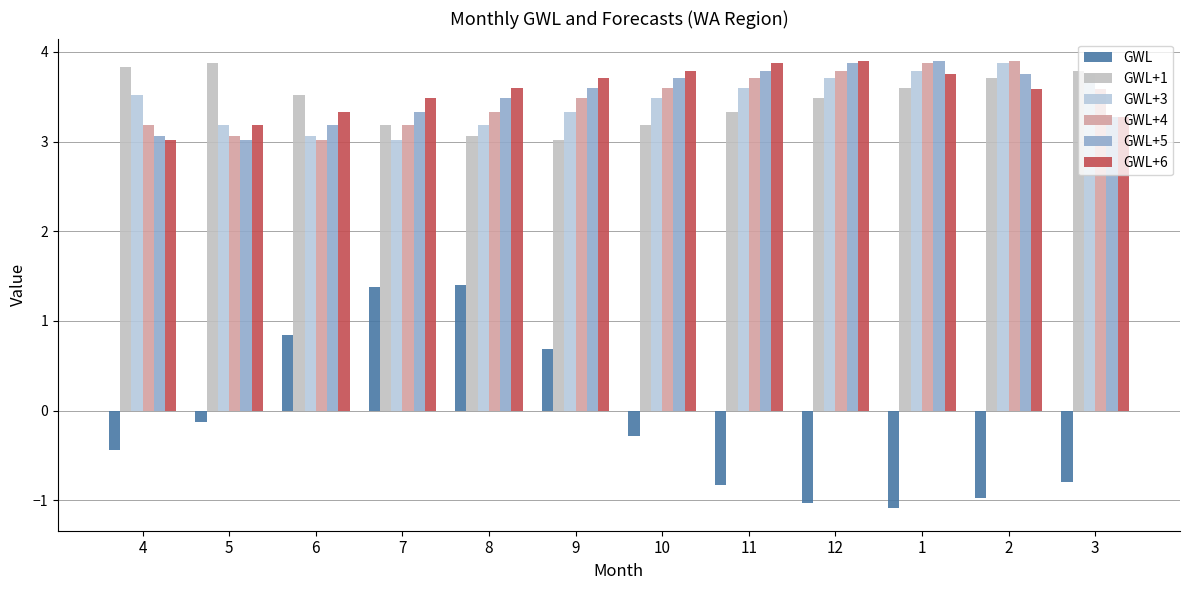

Reading left to right, list all the values displayed in this chart.

GWL: -0.4	-0.1	0.8	1.4	1.4	0.7	-0.3	-0.8	-1.0	-1.1	-1.0	-0.8
GWL+1: 3.8	3.9	3.5	3.2	3.1	3.0	3.2	3.3	3.5	3.6	3.7	3.8
GWL+3: 3.5	3.2	3.1	3.0	3.2	3.3	3.5	3.6	3.7	3.8	3.9	3.8
GWL+4: 3.2	3.1	3.0	3.2	3.3	3.5	3.6	3.7	3.8	3.9	3.9	3.6
GWL+5: 3.1	3.0	3.2	3.3	3.5	3.6	3.7	3.8	3.9	3.9	3.8	3.3
GWL+6: 3.0	3.2	3.3	3.5	3.6	3.7	3.8	3.9	3.9	3.8	3.6	3.3